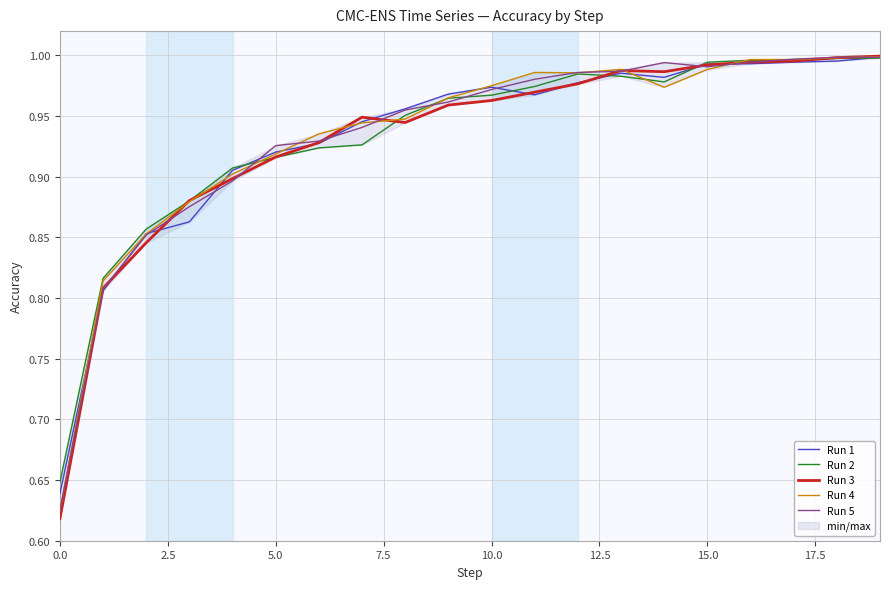

What is the label of the 19th point from the left?

18